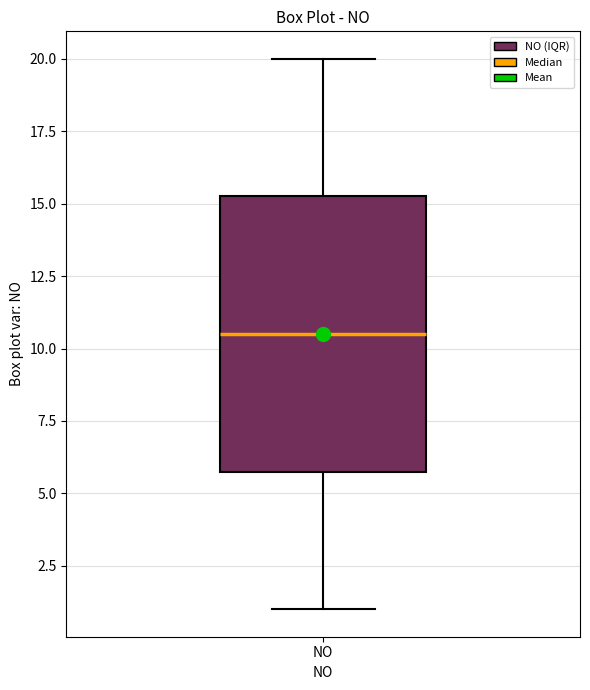

Transcribe this box plot: give where the median line is, the range the box spans, and where the two whiskers end, as read against the y-axis. The values are not printed on the chart, so give them approximately, as read against the axis.

median 10.5, box 6.0 to 15.5, whiskers 1.0 to 20.0